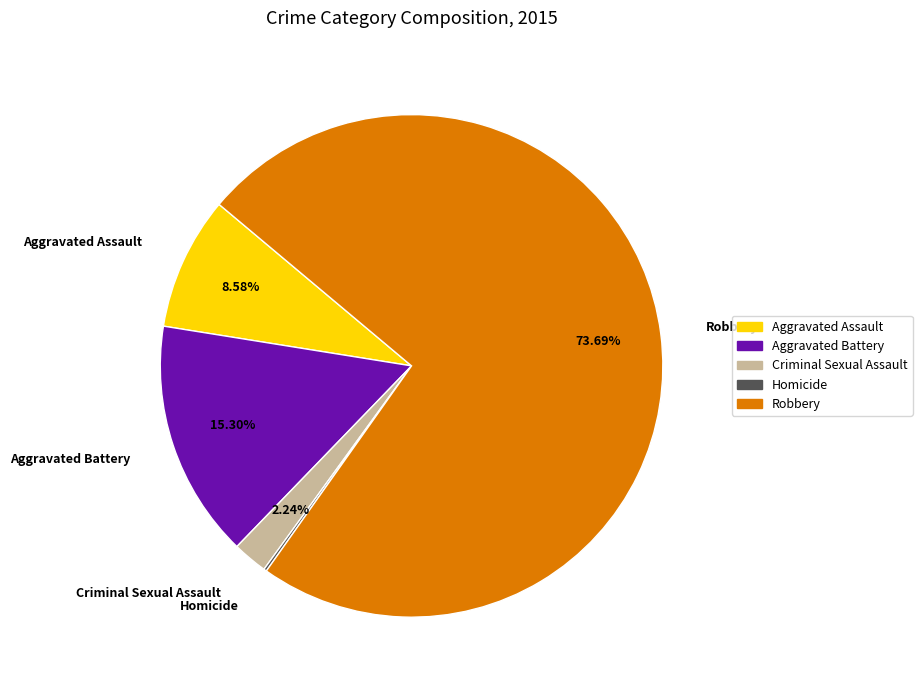

What is the majority slice?

Robbery